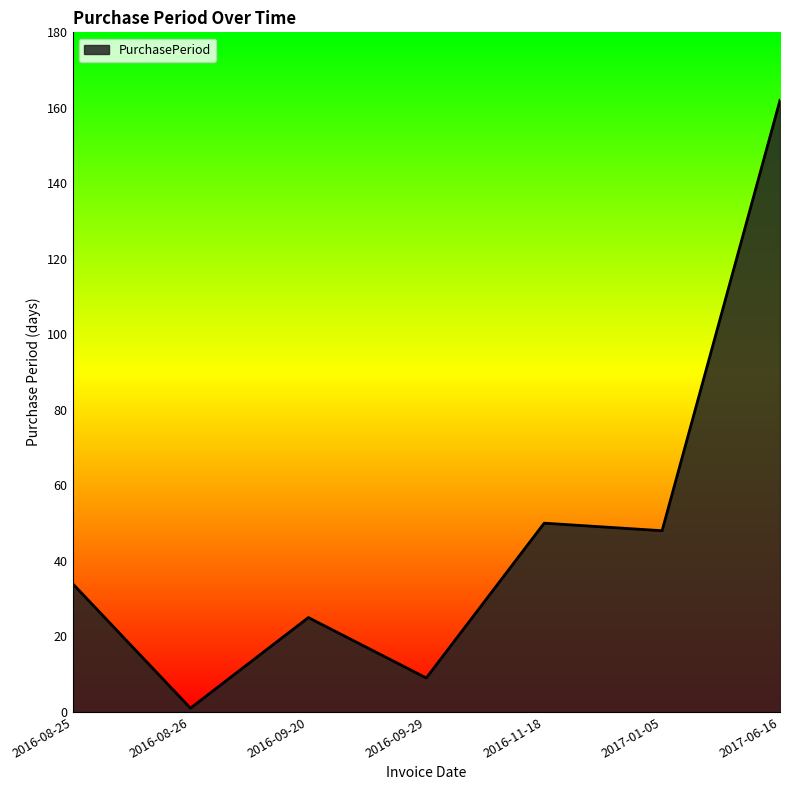

At which category does the chart reach its peak across all series?

2017-06-16